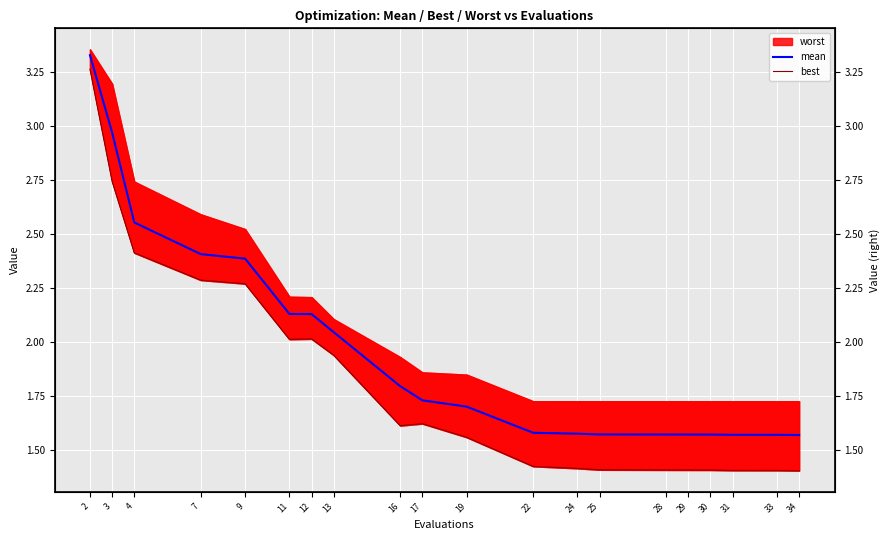

What is the maximum value shown in the chart?

3.3